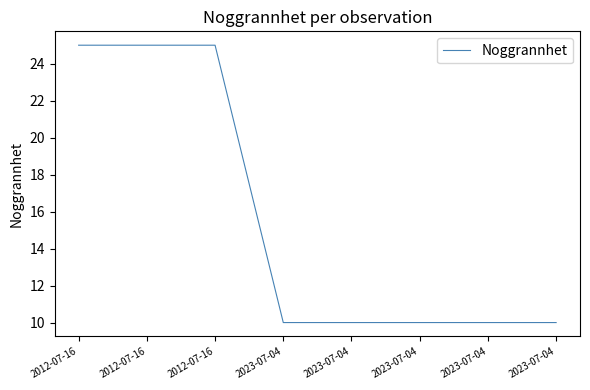

How many categories are shown in the chart?

8